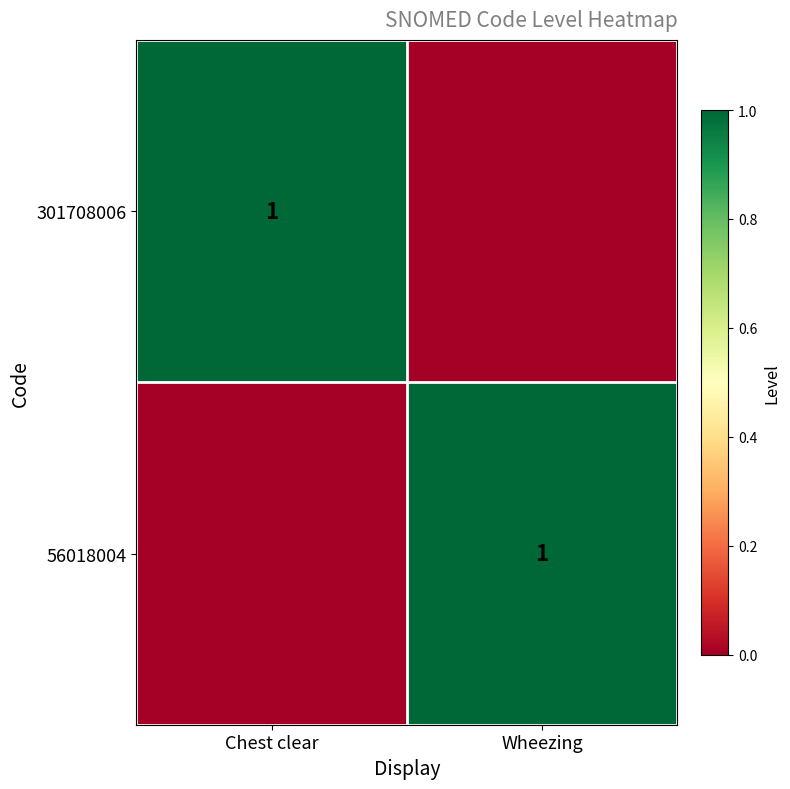

True or false: 301708006 has a value of 1 at Chest clear.

True